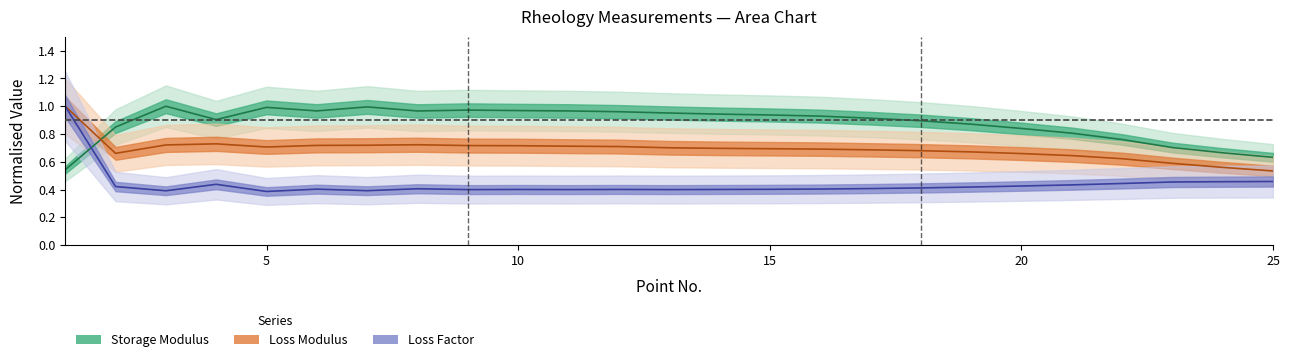

How many lines are shown in the chart?

3